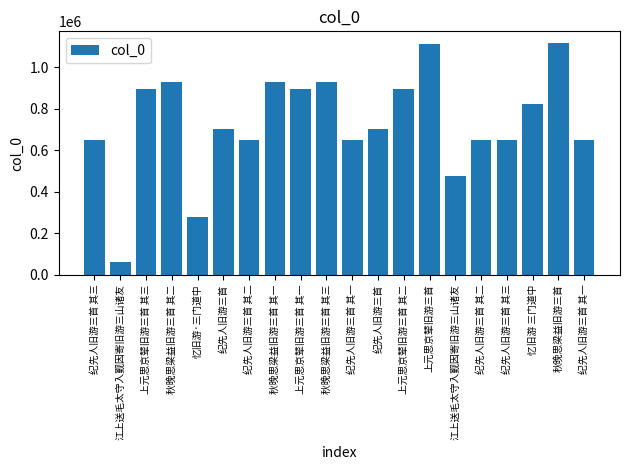

What is the change in value from 上元思京辇旧游三首 其三 to 纪先人旧游三首 其二?

-245115